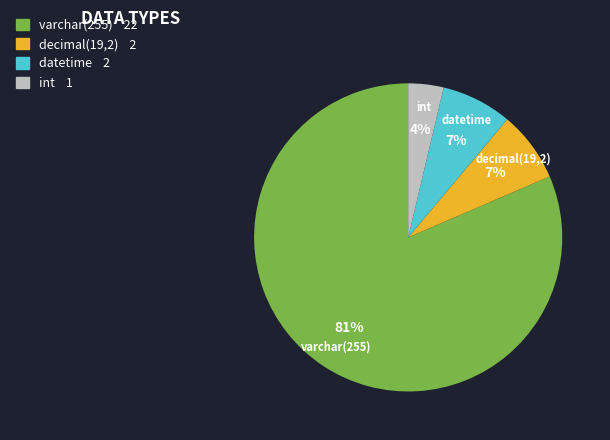

Does any single category account for the majority?

Yes